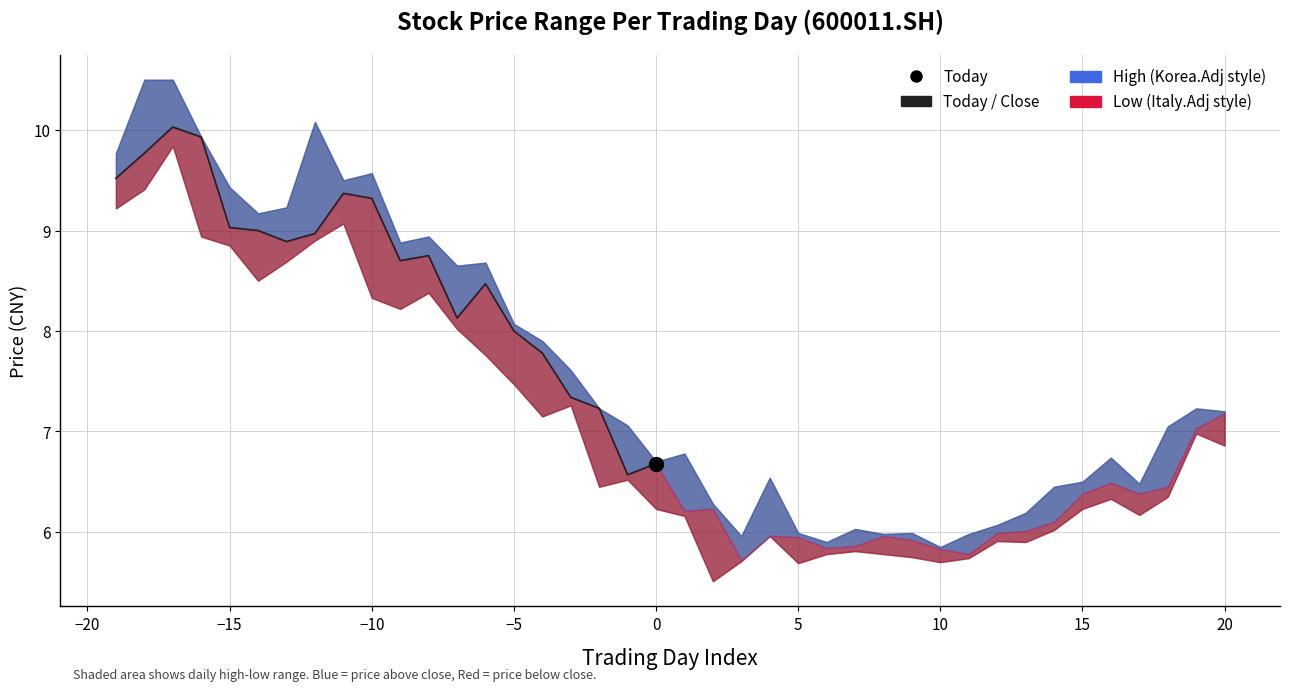

What is the average value of the low series?

7.1